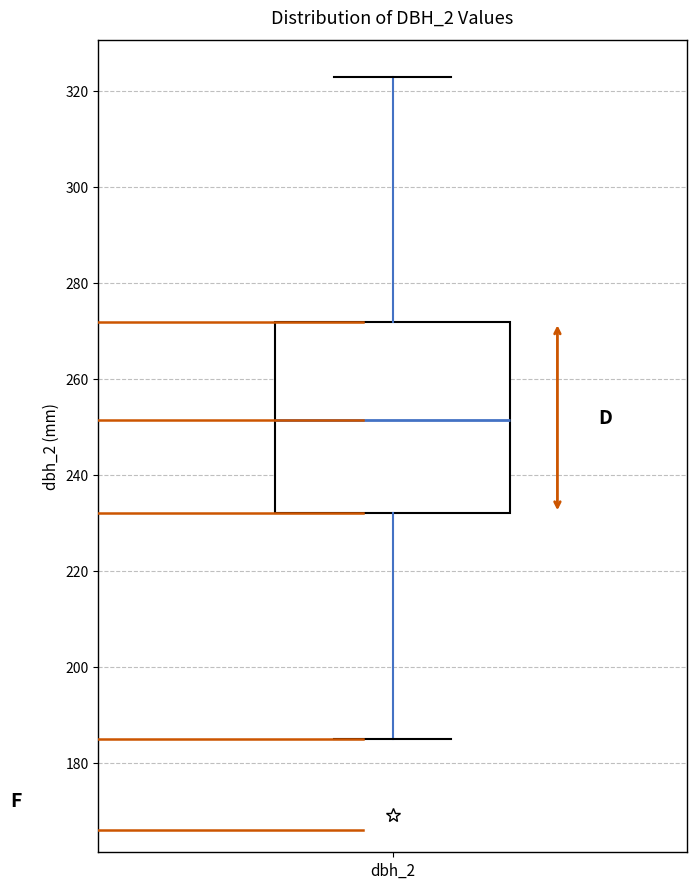

Transcribe this box plot: give where the median line is, the range the box spans, and where the two whiskers end, as read against the y-axis. The values are not printed on the chart, so give them approximately, as read against the axis.

median 252, box 232 to 272, whiskers 186 to 324